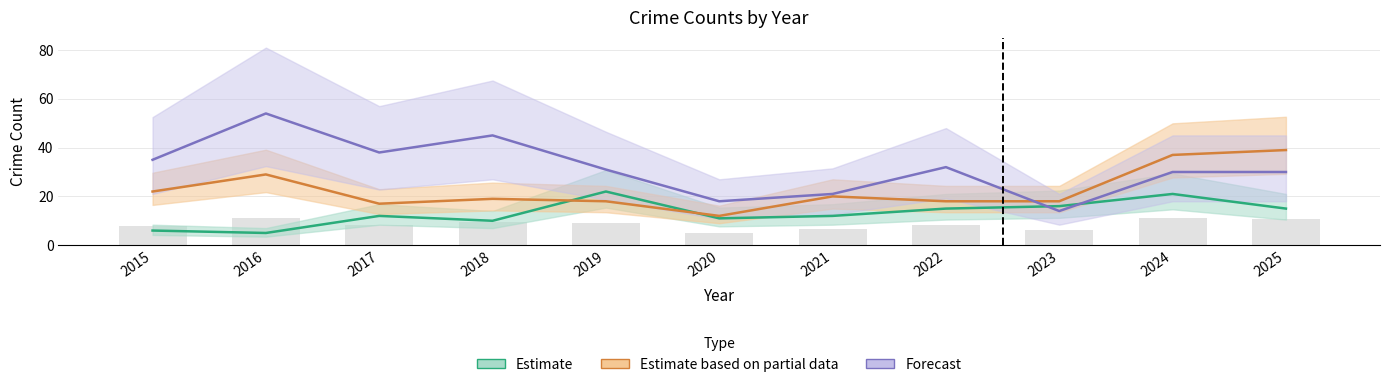

Which has a higher value, 2020 or 2018?

2020